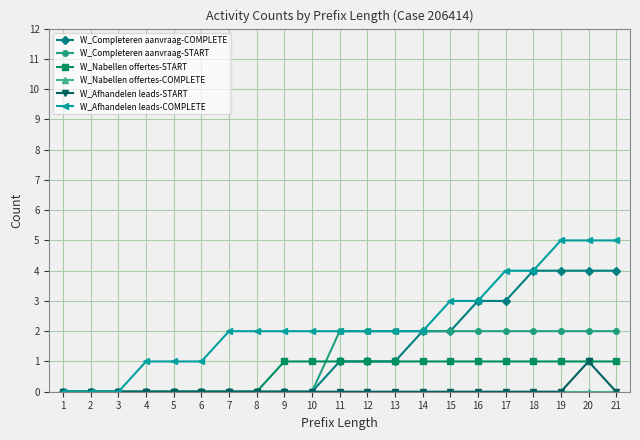

Which series has the largest total across all categories?

W_Afhandelen leads-COMPLETE